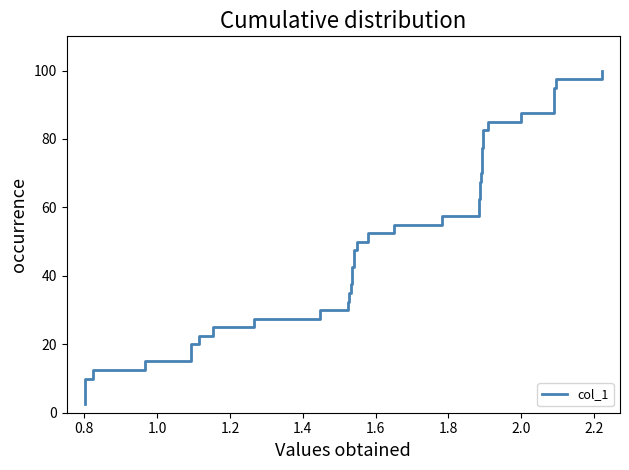

What is the difference between the maximum and minimum values?

97.5